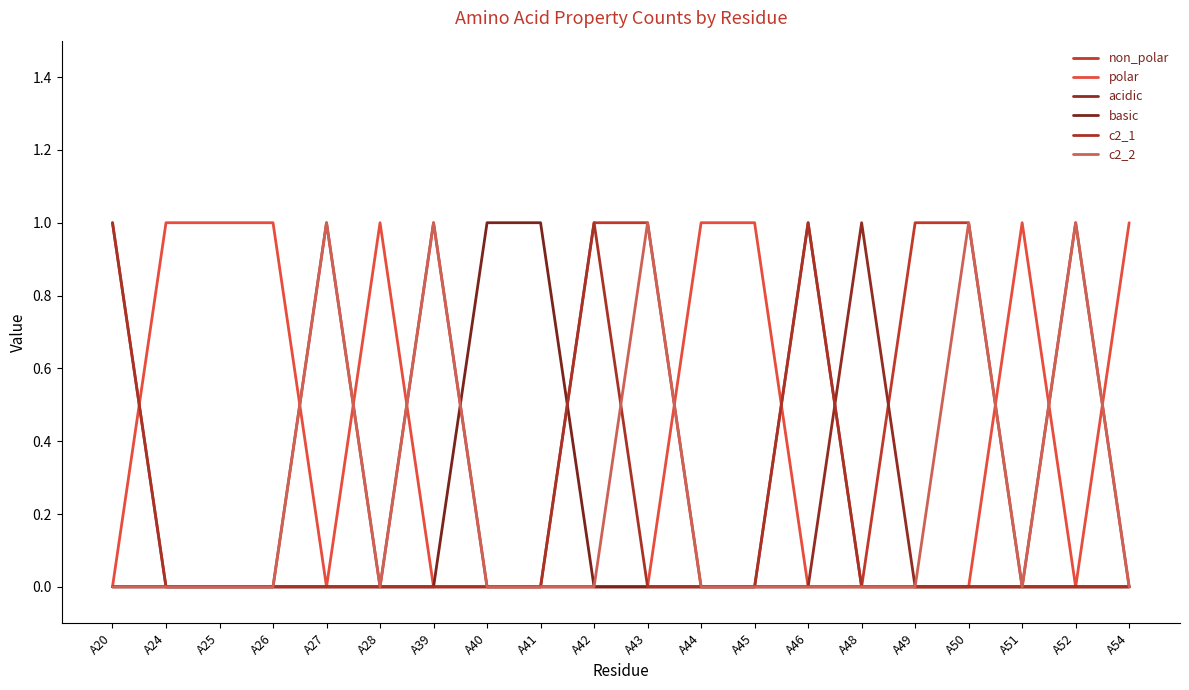

What is the highest value of the non_polar series?

1